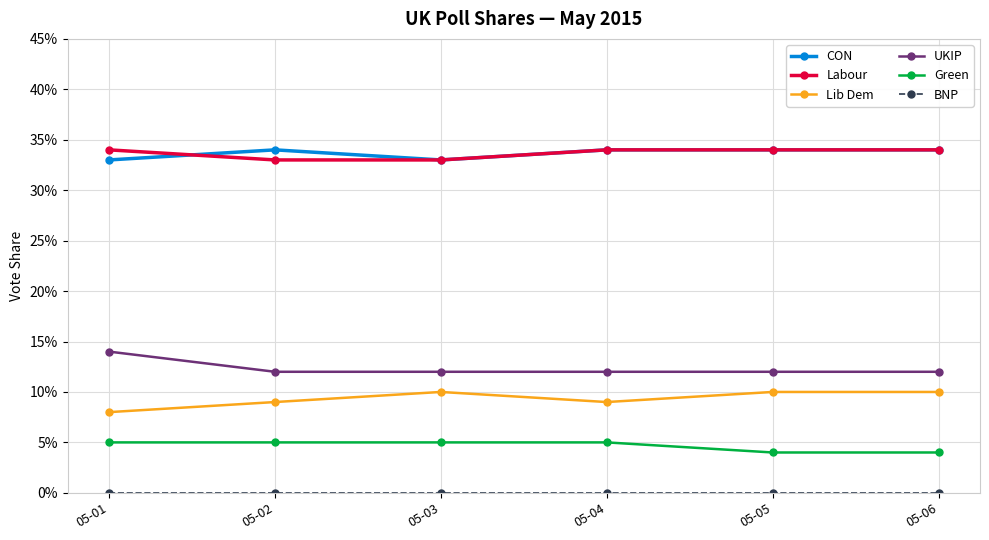

Which label corresponds to the smallest value in the chart?

05-01